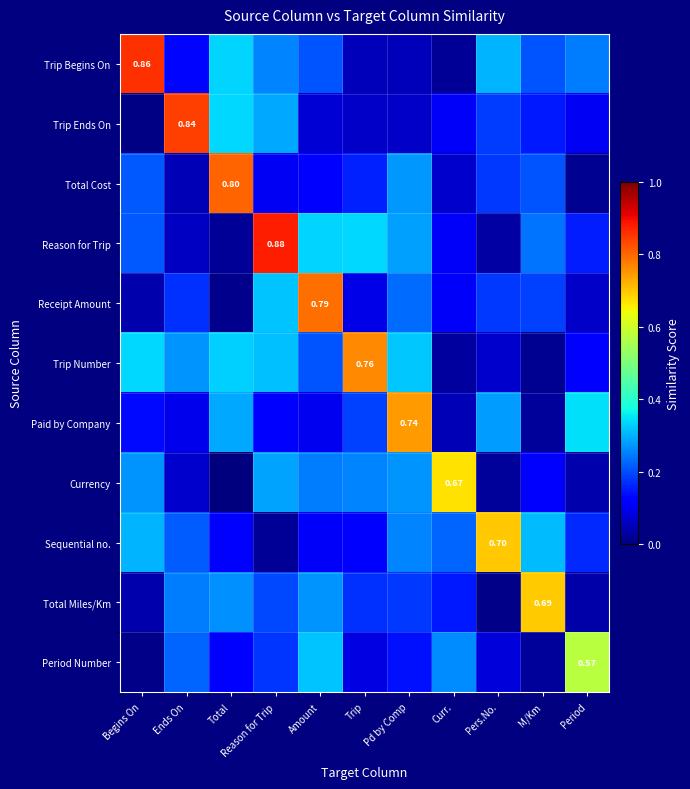

True or false: Trip Ends On has a value of 0.8 at Ends On.

True